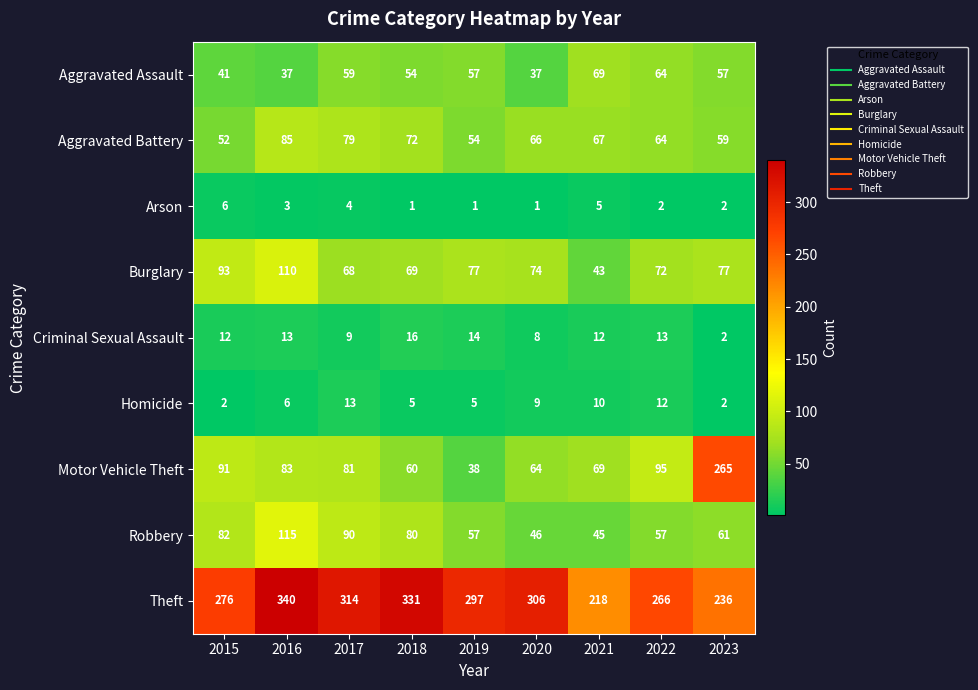

What is the maximum value shown in the chart?

340